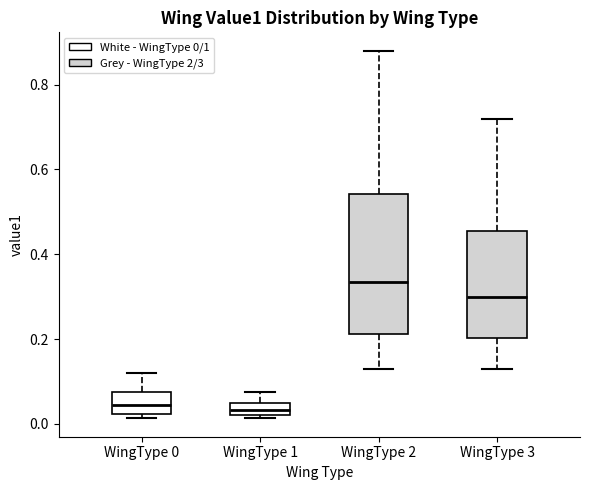

Where is the lower edge of the box for WingType 1 on the y-axis? The values are not printed on the chart, so give them approximately, as read against the axis.

0.02